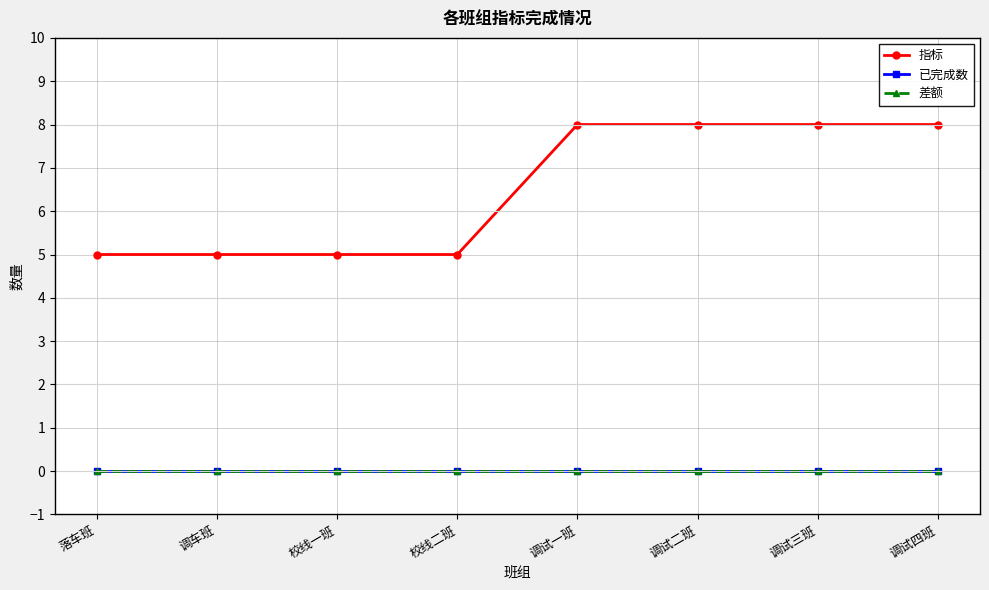

Is this an area chart (filled region under the line)?

No